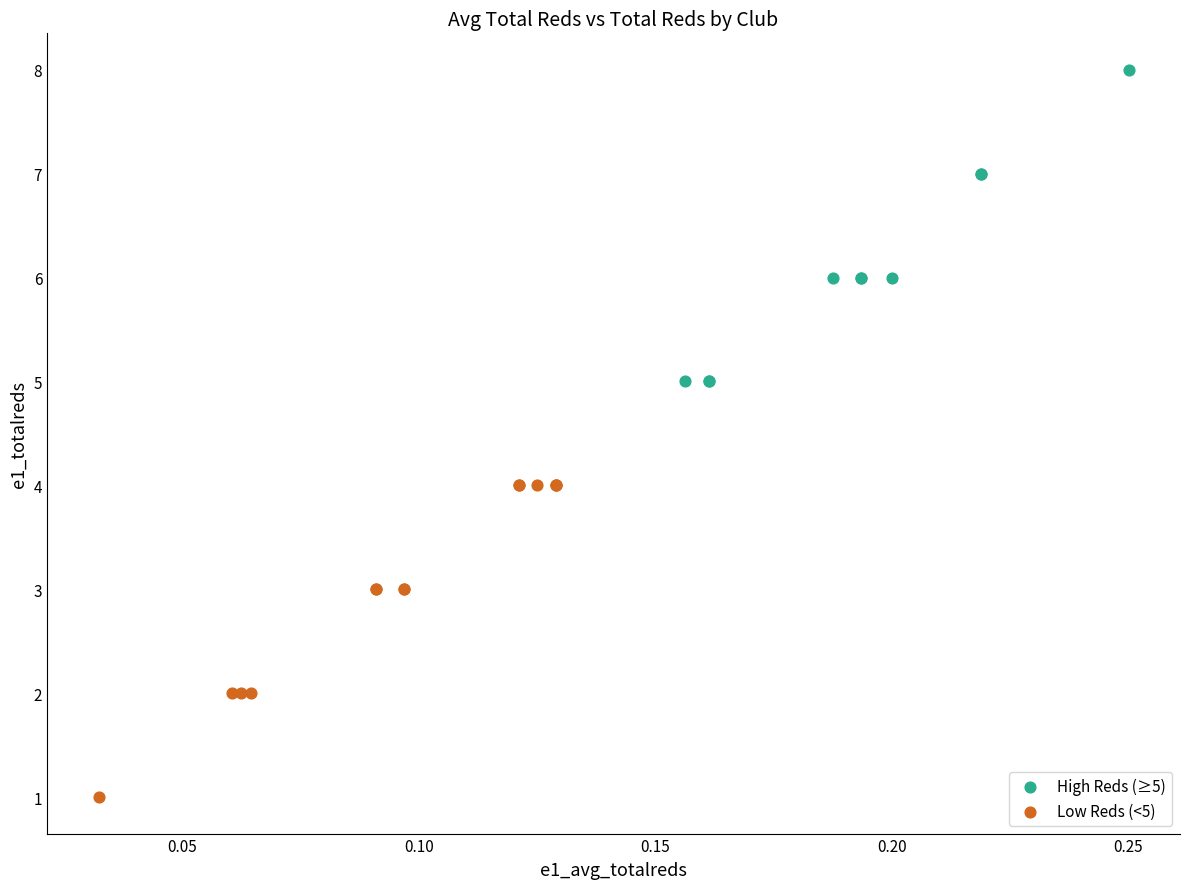

Which series contains the highest Y value?

High Reds (≥5)